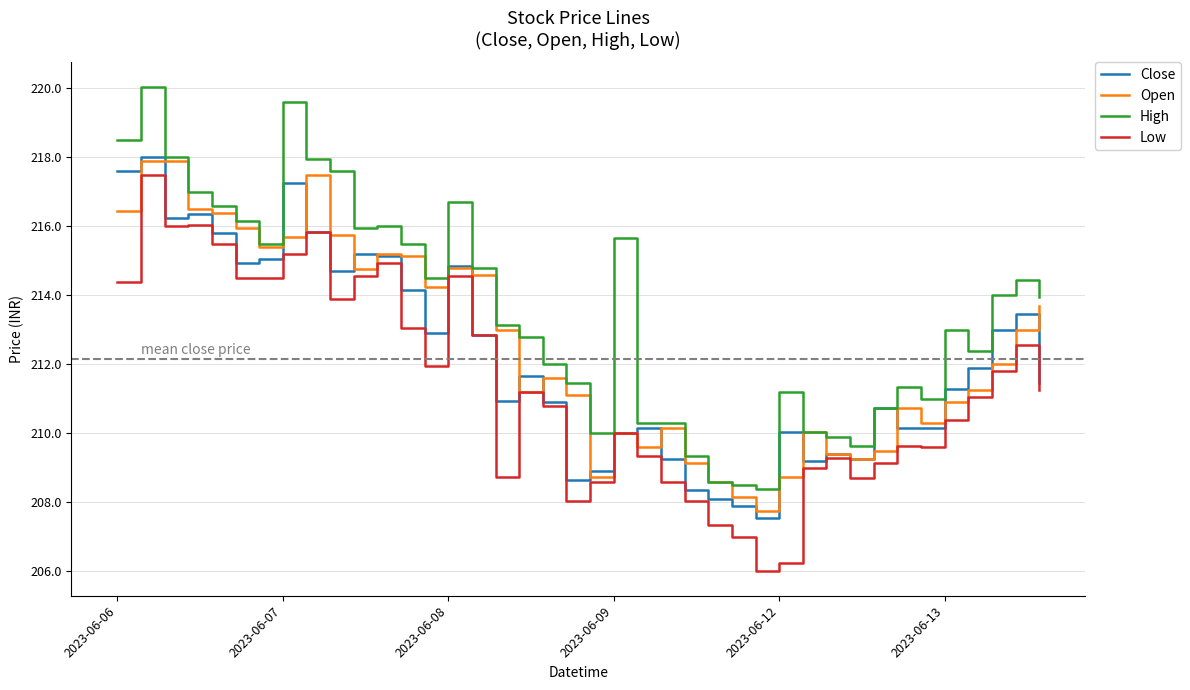

What is the minimum value shown in the chart?

206.0